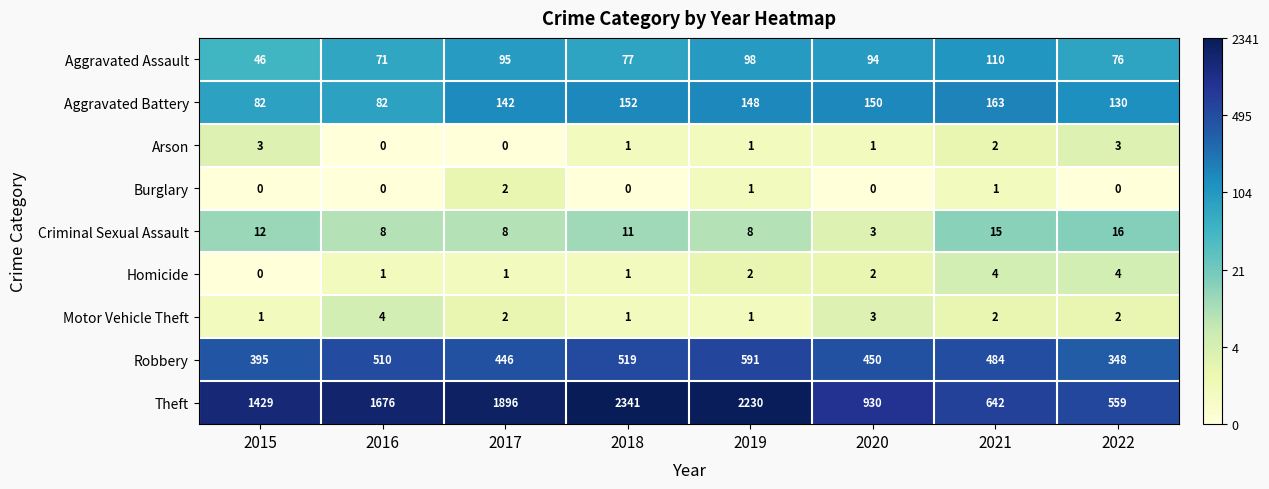

What is the maximum value for Motor Vehicle Theft?

4